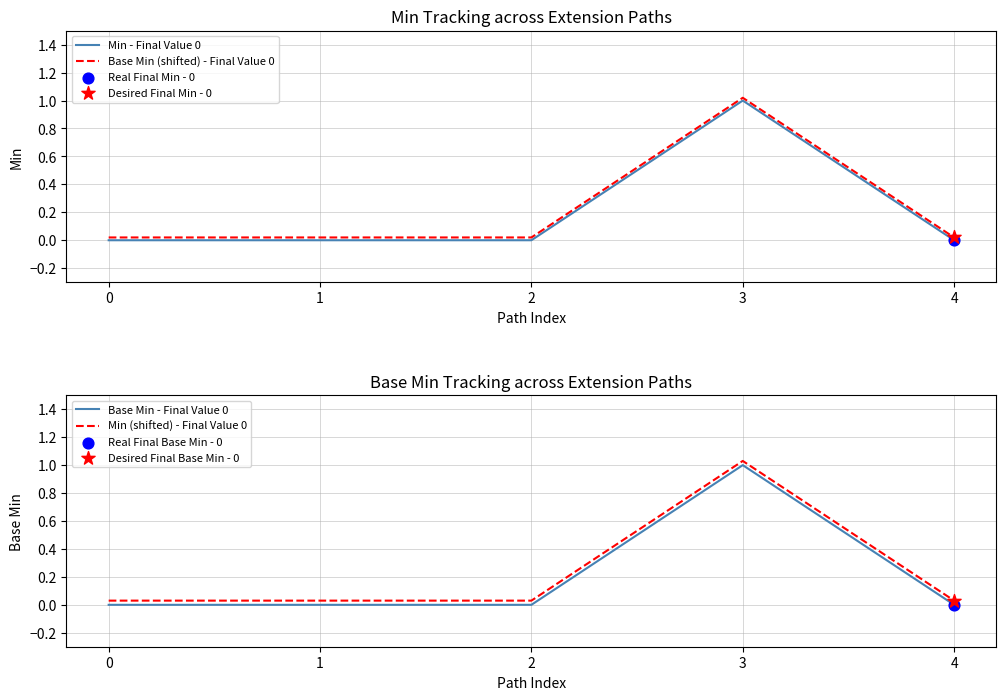

Which series reaches the maximum Y coordinate?

Min (shifted) - Final Value 0